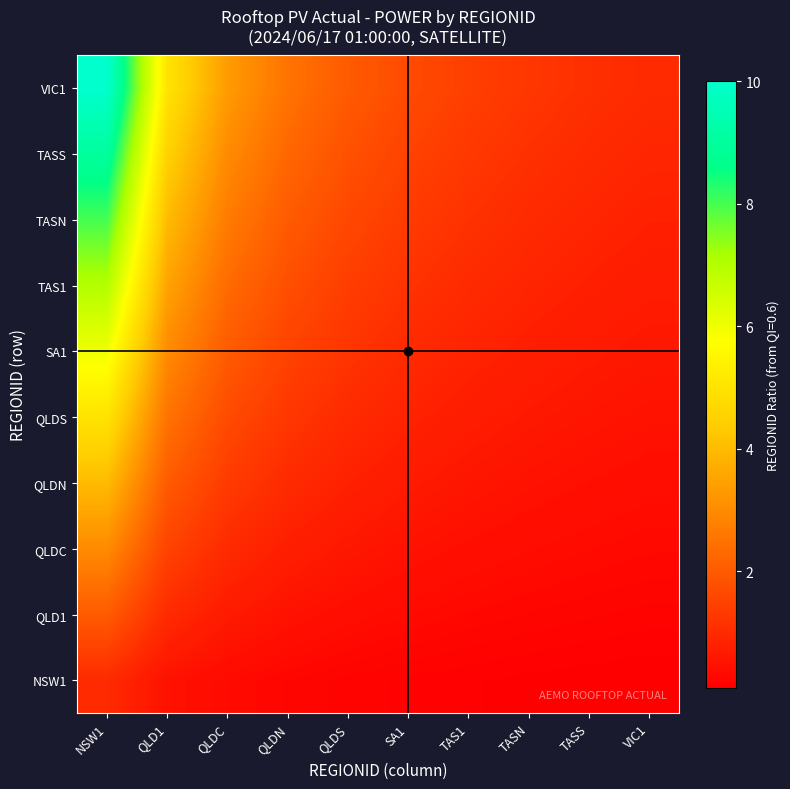

At which category does the chart reach its minimum across all series?

VIC1